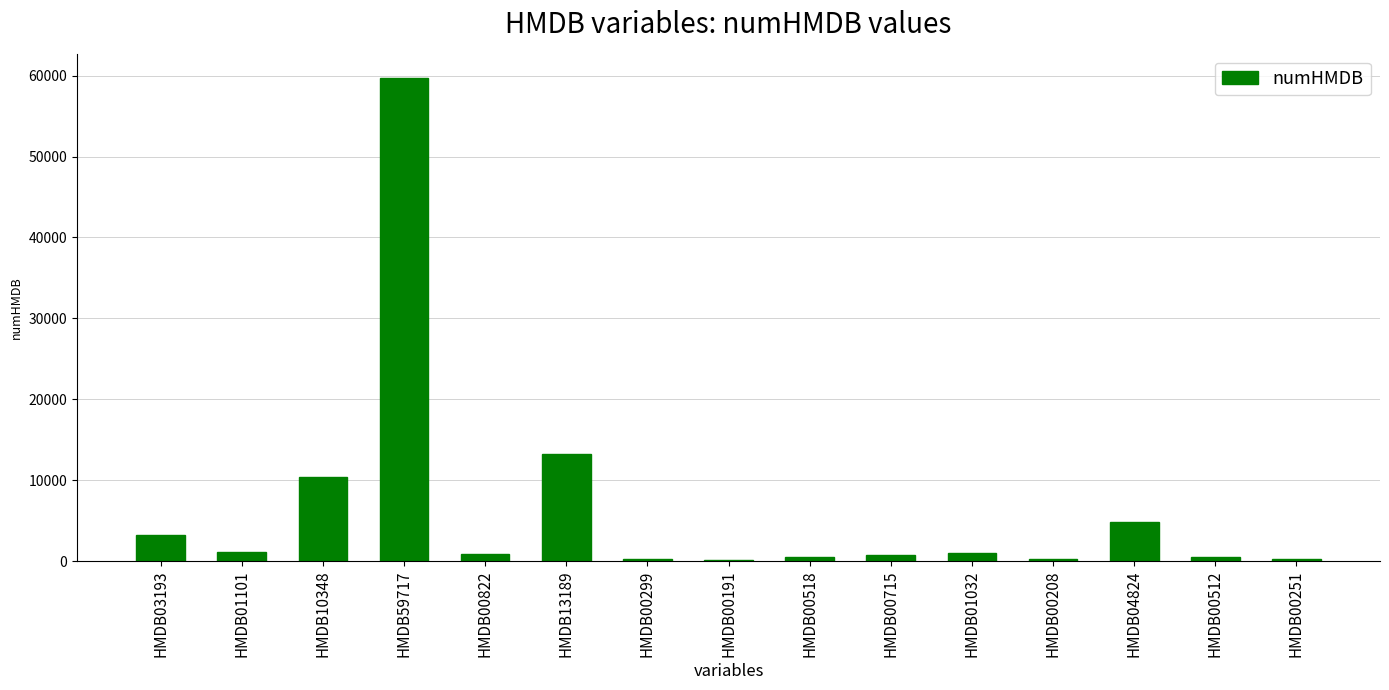

Are the bars grouped side by side (vs. stacked)?

No